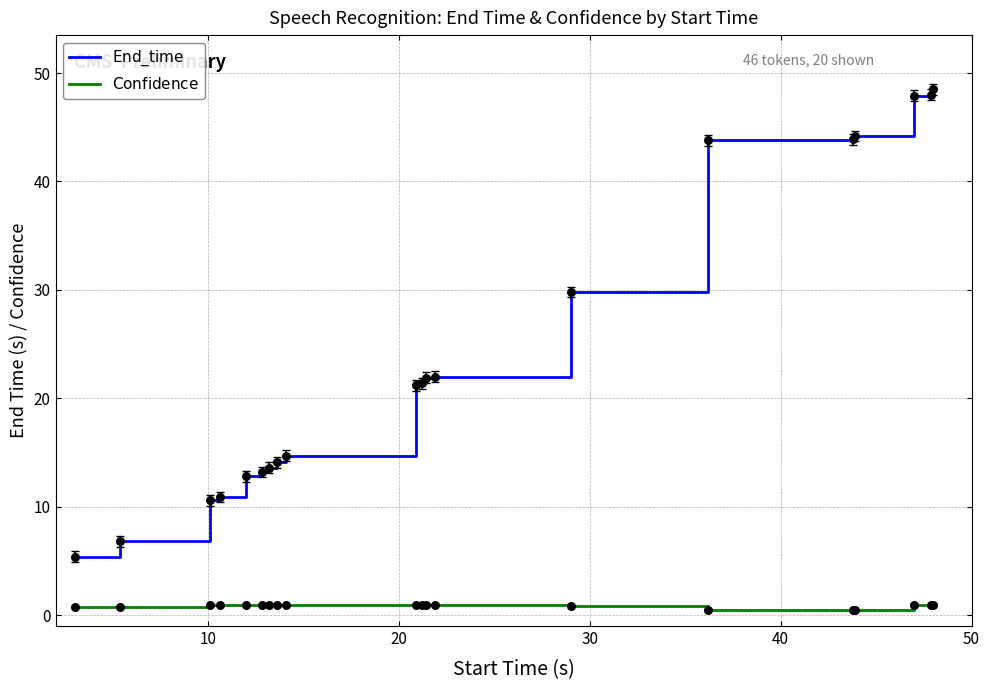

What is the greatest value displayed?

48.5